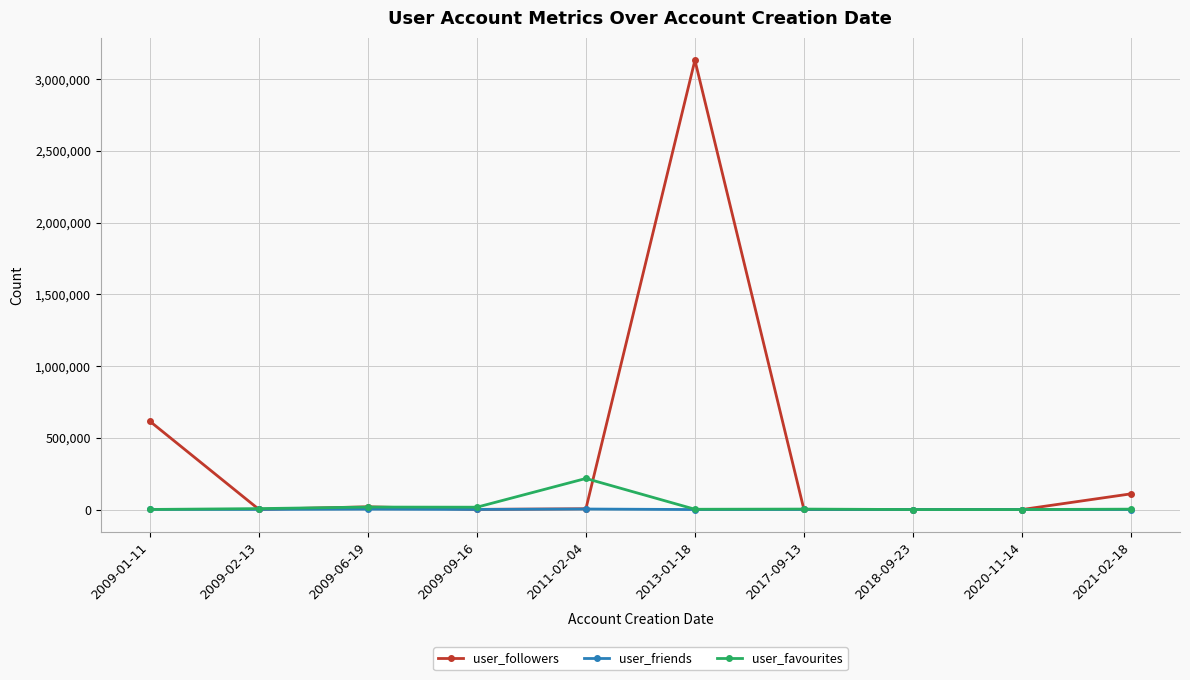

How many values in the user_followers series are below 5466?

5